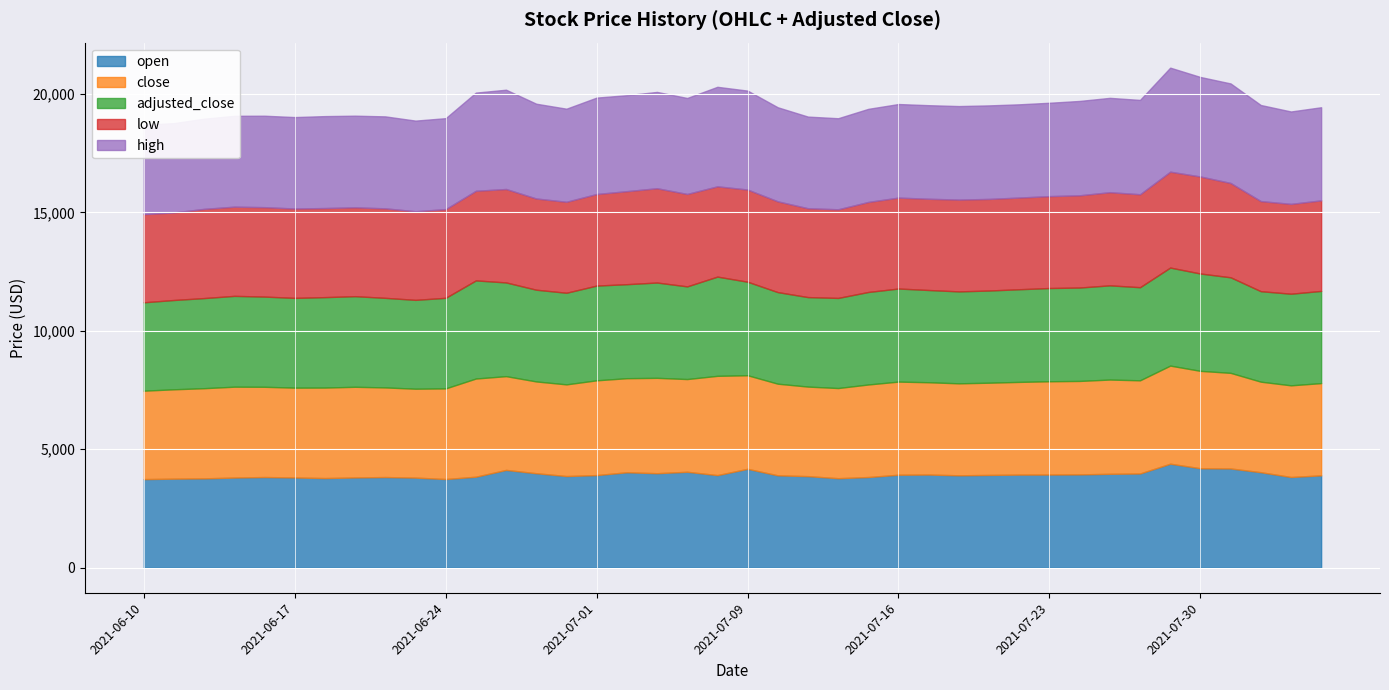

What is the difference between the second highest and second lowest values in the adjusted_close series?

391.7